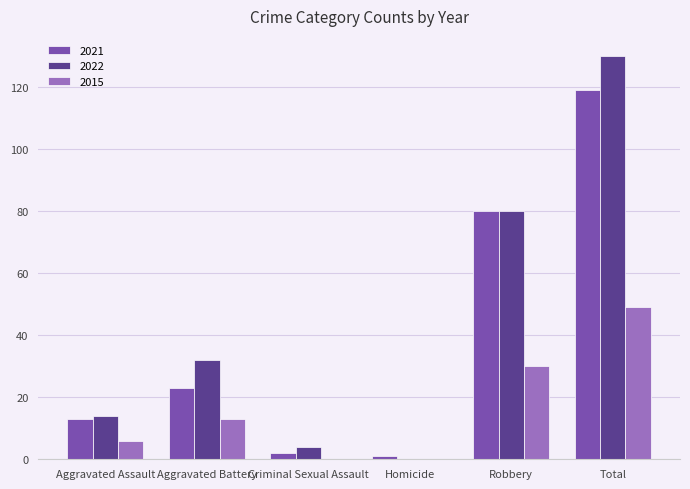

What is the spread (max minus min) of values at Aggravated Assault?

8